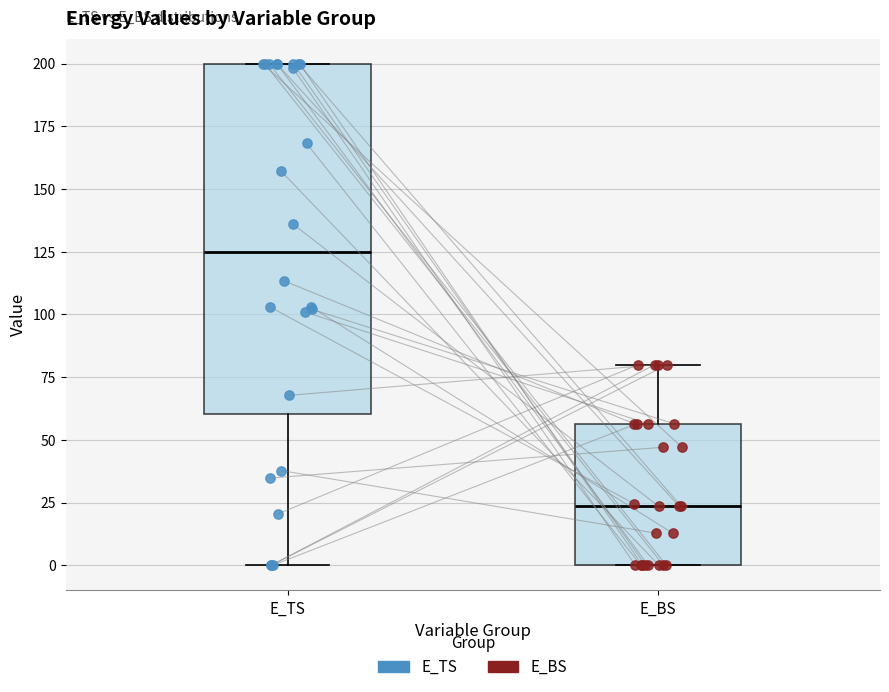

Comparing the boxes themselves (not the whiskers), which one is the tallest?

E_TS